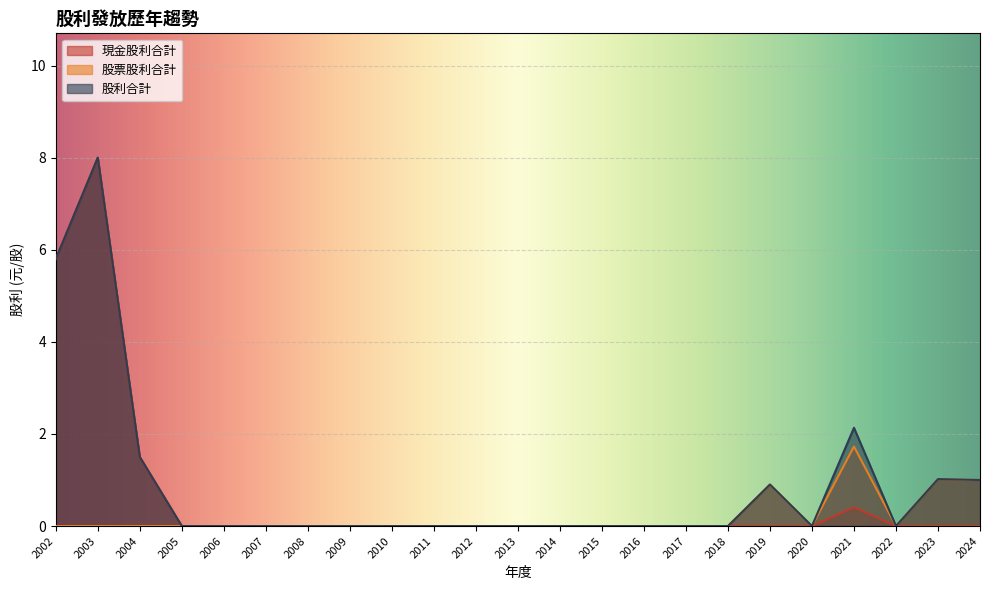

True or false: 股利合計 and 股票股利合計 cross at least once.

False